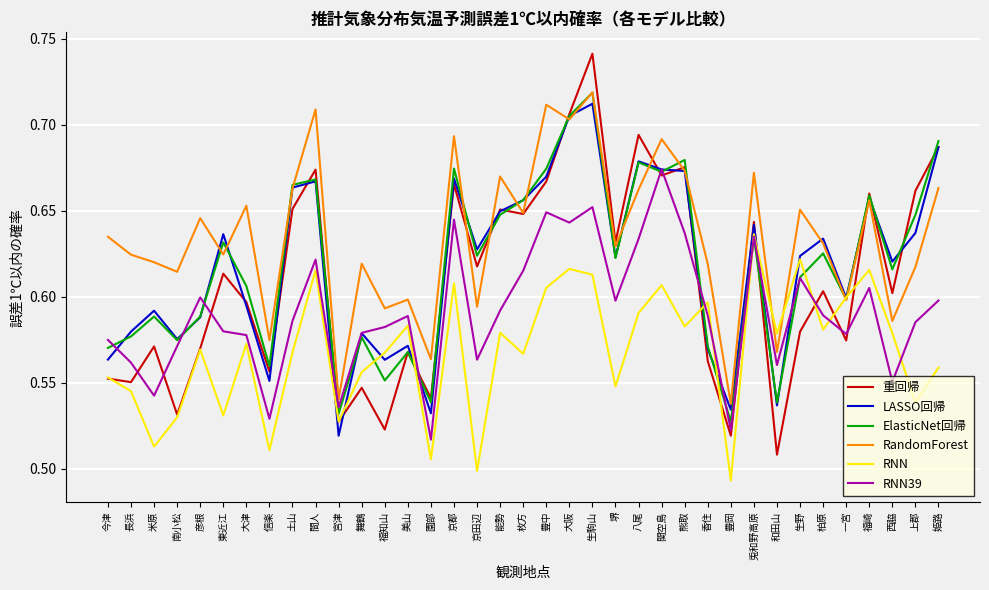

What is the sum of all ElasticNet回帰 values?

22.9